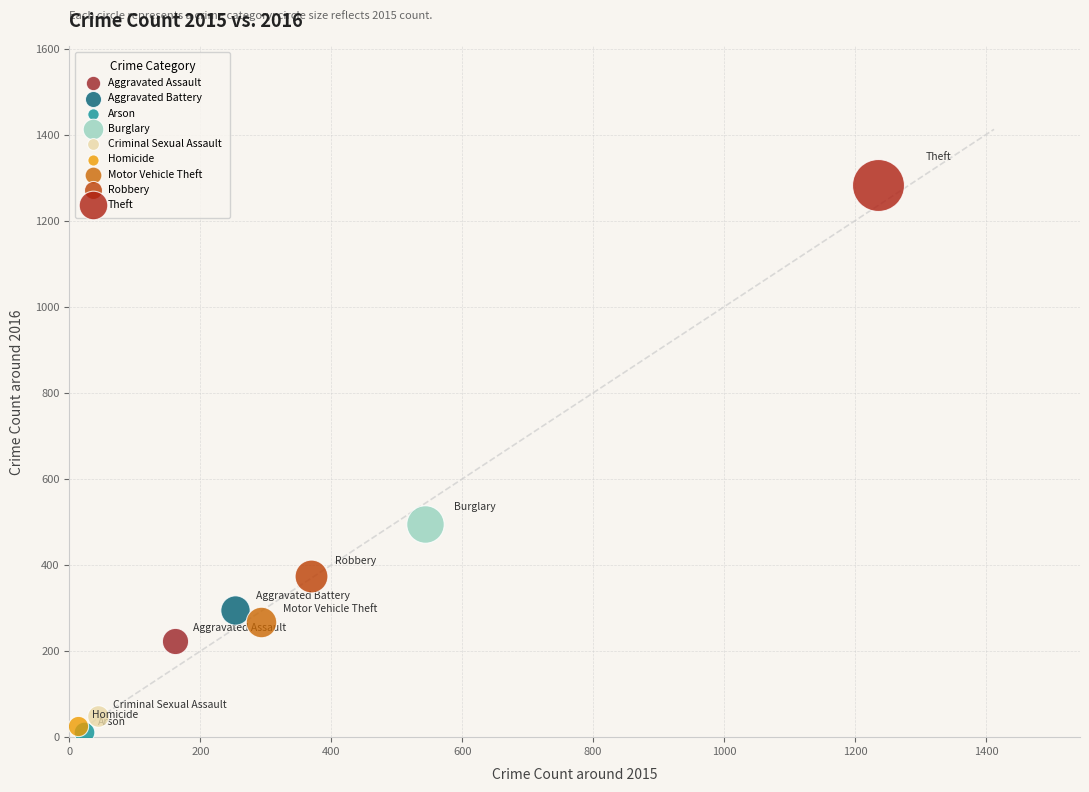

Which series contains the highest Y value?

Theft